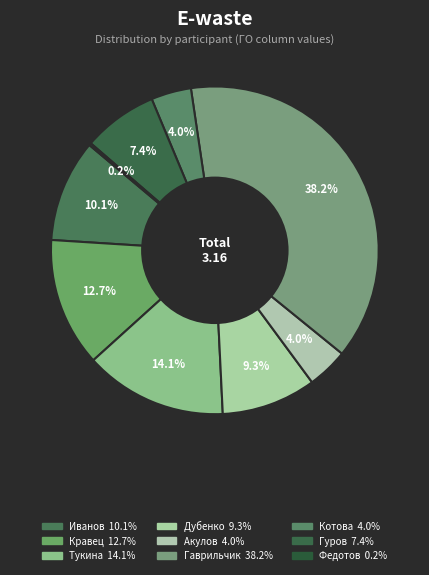

How many segments does this pie chart have?

9